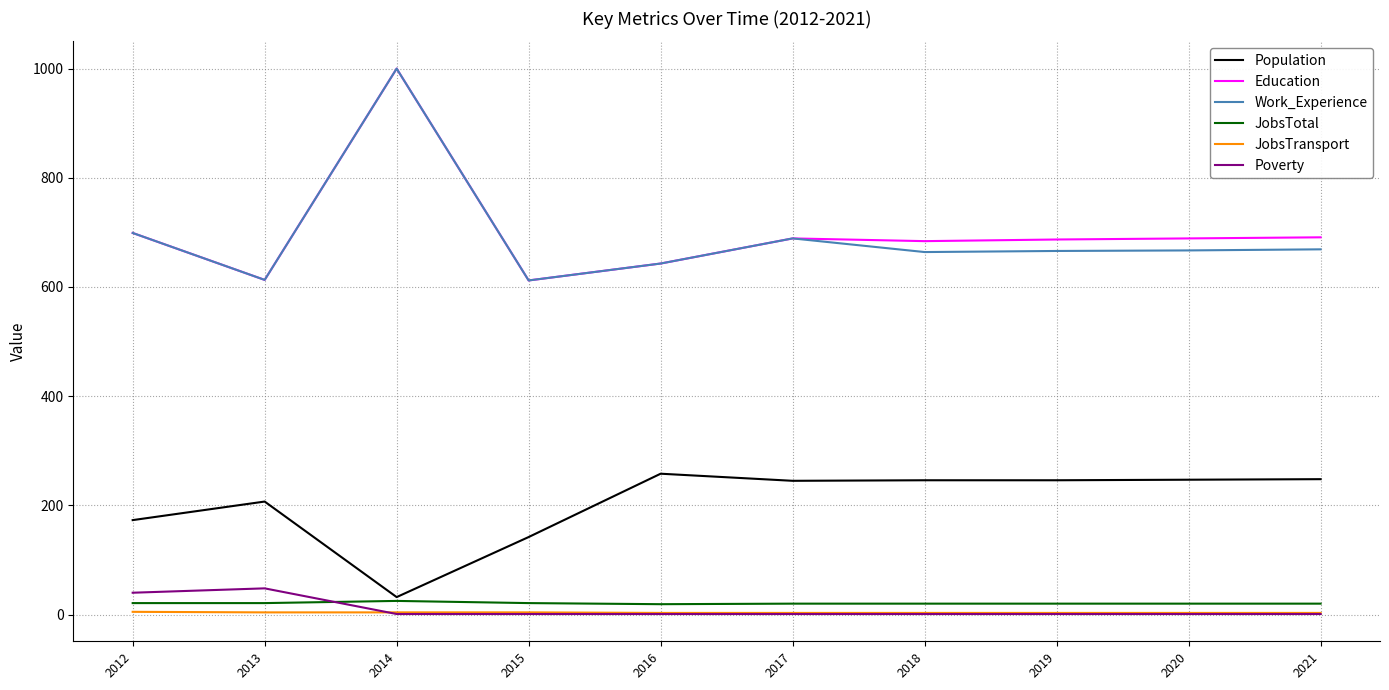

What is the sum of all JobsTransport values?

35